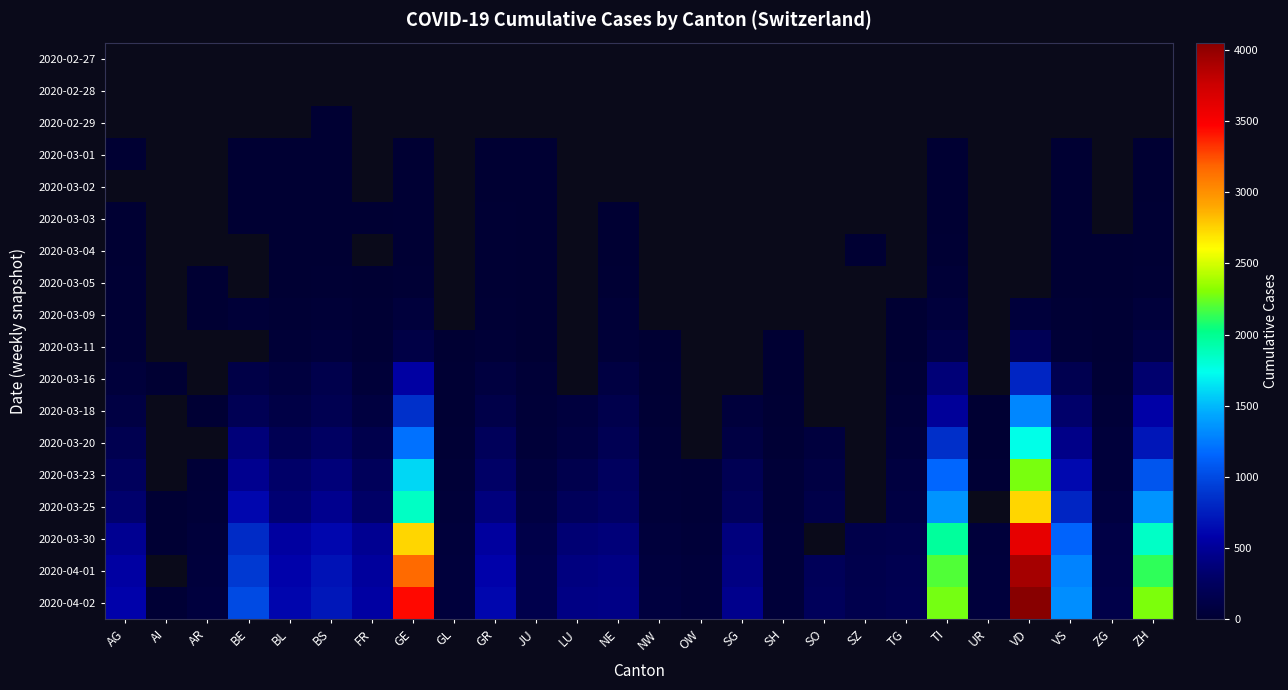

At VS, list the series in order from smallest to largest.

2020-02-27, 2020-02-28, 2020-02-29, 2020-03-01, 2020-03-02, 2020-03-03, 2020-03-04, 2020-03-05, 2020-03-09, 2020-03-11, 2020-03-16, 2020-03-18, 2020-03-20, 2020-03-23, 2020-03-25, 2020-03-30, 2020-04-01, 2020-04-02